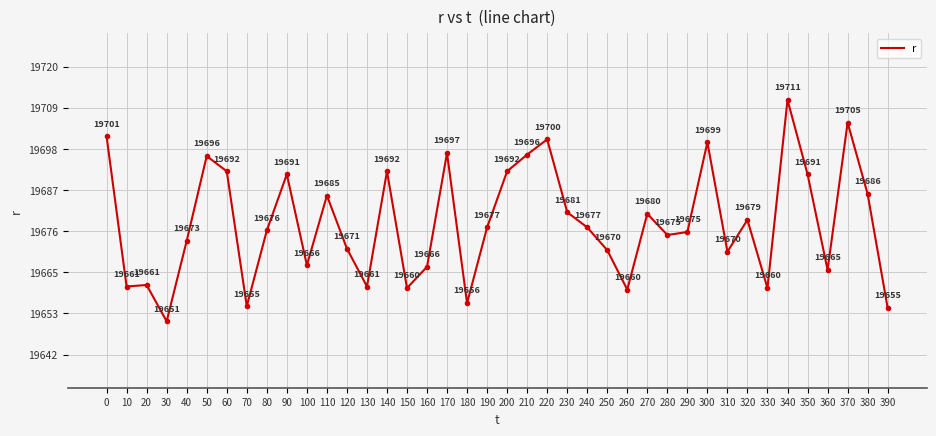

Between 340 and 330, which is larger?

340